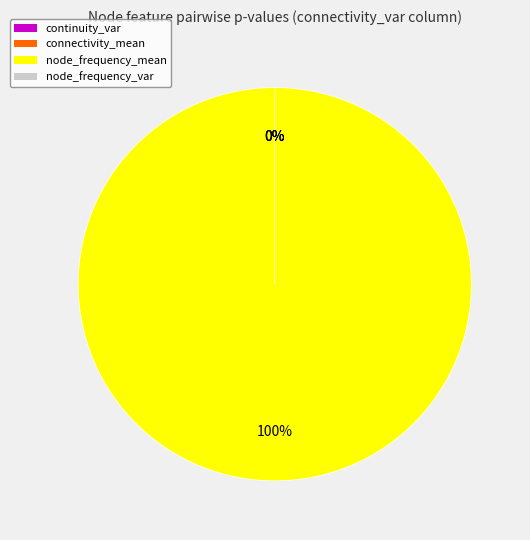

Count the number of slices in the pie.

6